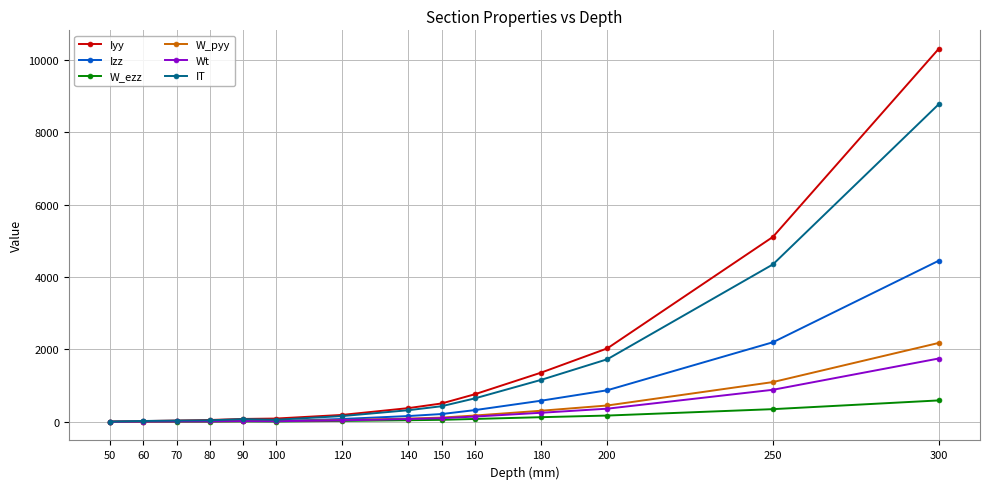

The value of Izz at 250 is 1378.1. True or false?

False